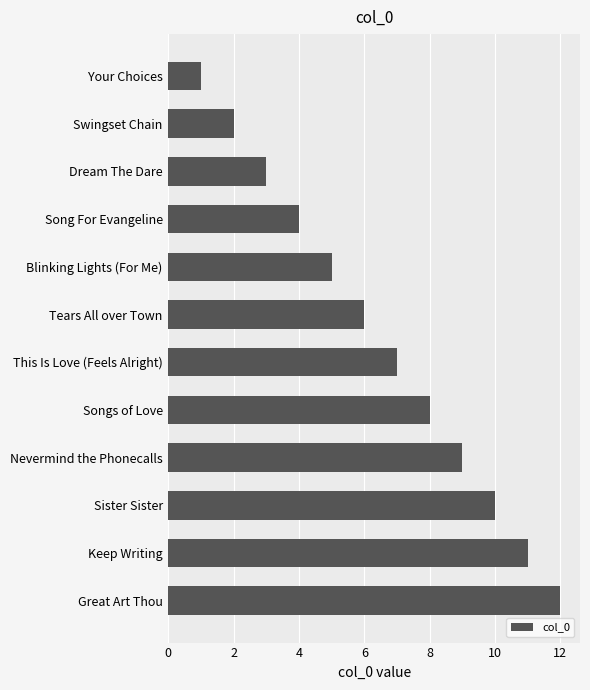

What is the minimum value shown in the chart?

1